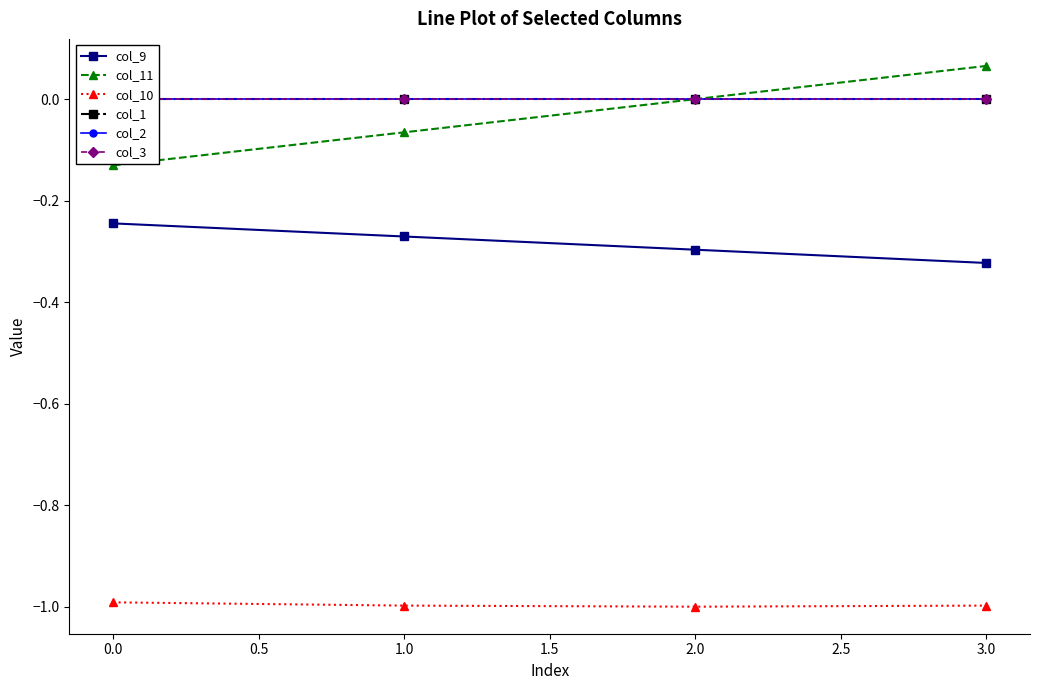

True or false: col_2 has more than 0 interior local peaks.

False